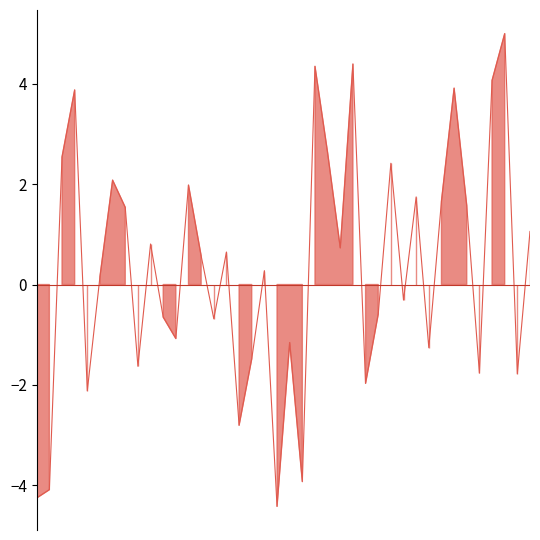

Rank the categories by value from lowest to highest.

20190129, 20190102, 20190103, 20190131, 20190124, 20190108, 20190214, 20190304, 20190227, 20190114, 20190125, 20190221, 20190130, 20190117, 20190122, 20190116, 20190215, 20190219, 20190109, 20190128, 20190121, 20190123, 20190212, 20190115, 20190305, 20190111, 20190226, 20190222, 20190220, 20190118, 20190110, 20190218, 20190104, 20190211, 20190107, 20190225, 20190228, 20190201, 20190213, 20190301